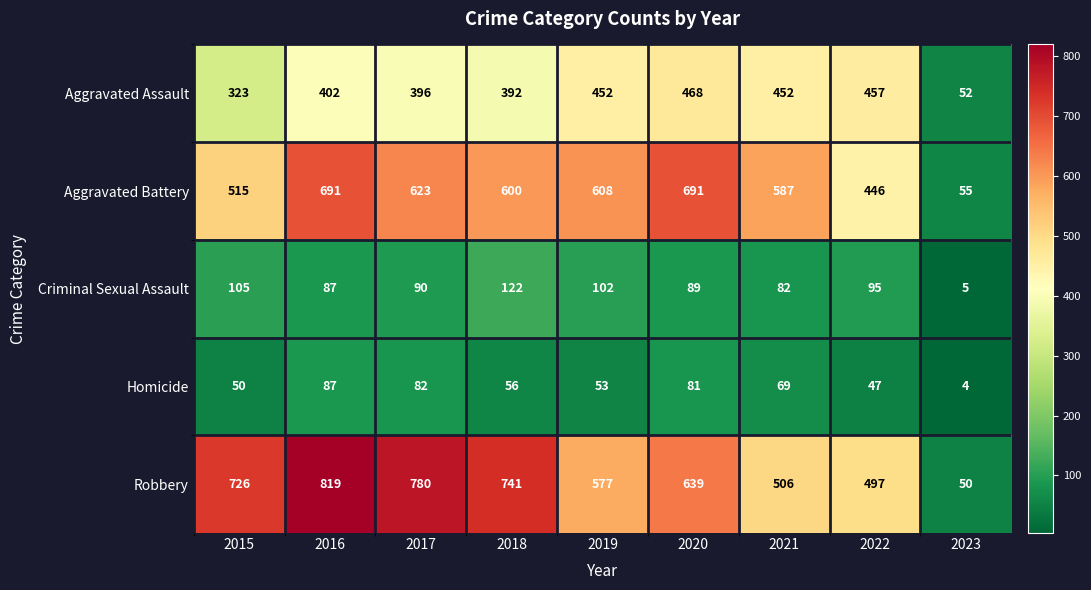

At which category is the sum across all series the highest?

2016